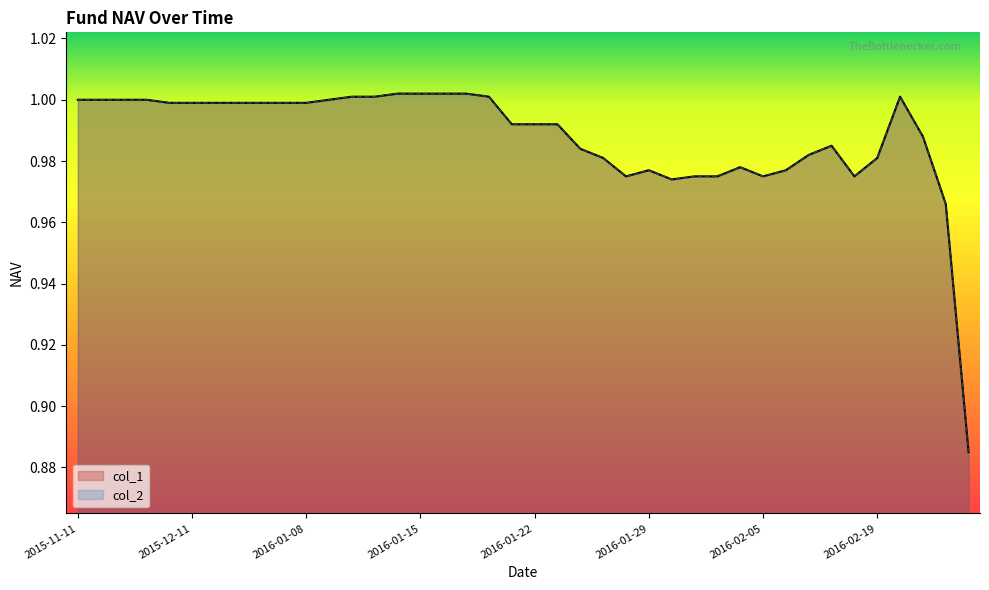

True or false: col_1 and col_2 intersect in this chart.

False